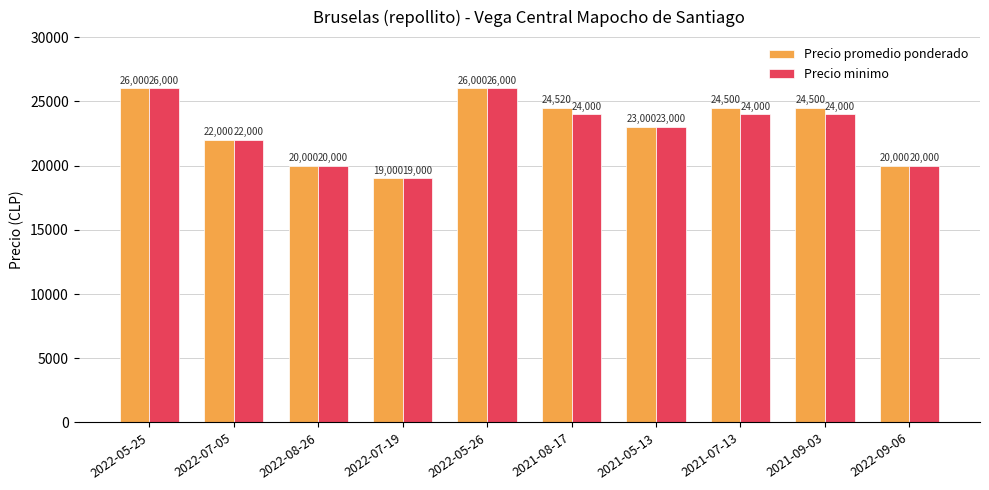

Rank the series by their average value, from highest to lowest.

Precio promedio ponderado, Precio minimo